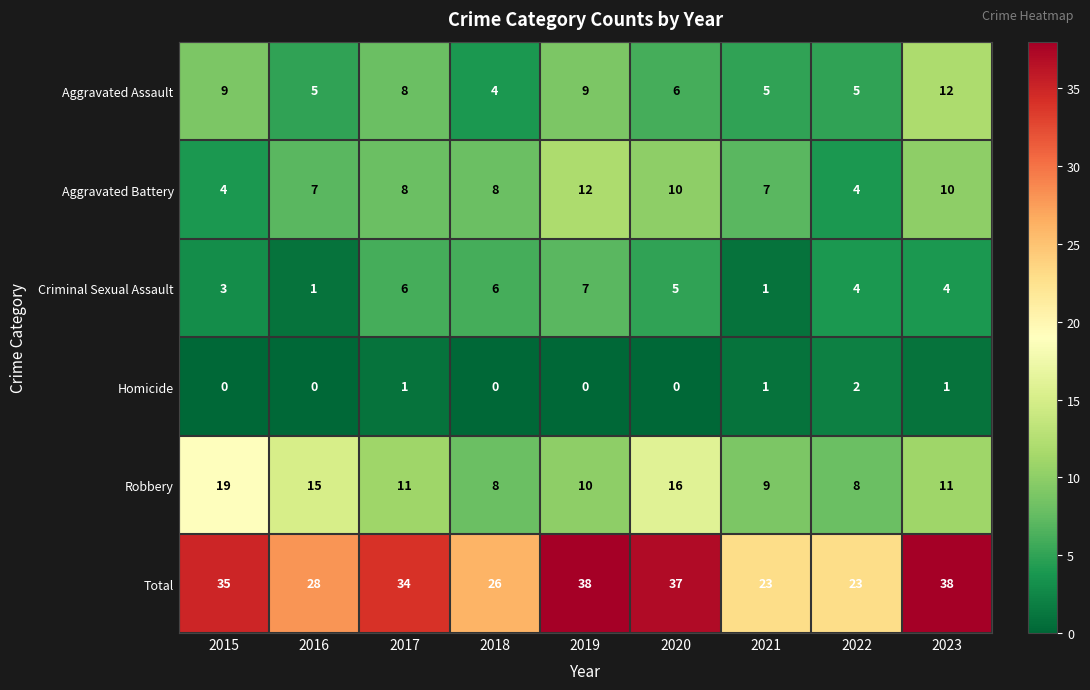

At which label does Criminal Sexual Assault reach its peak?

2019